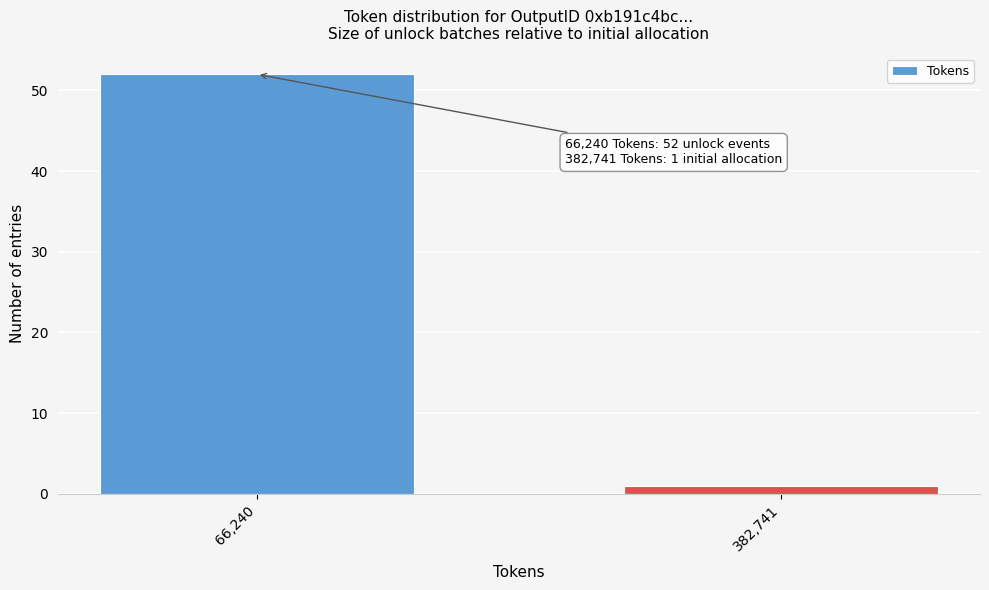

Reading right to left, extract all data points from this chart.

1	52